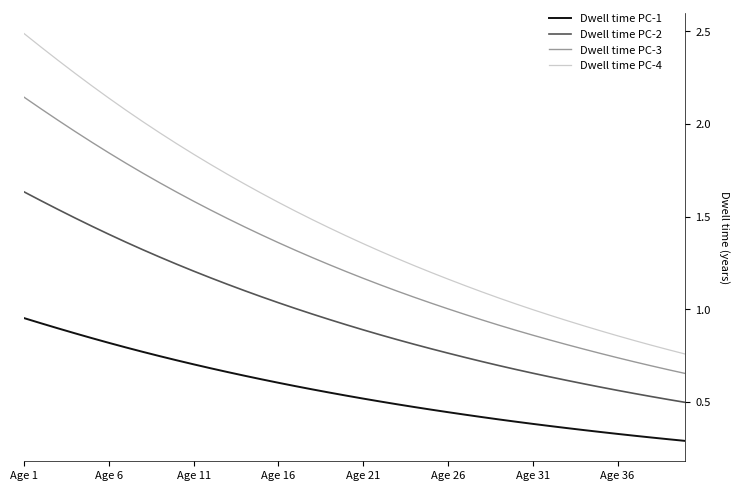

Which series has the widest spread of values?

Dwell time PC-4